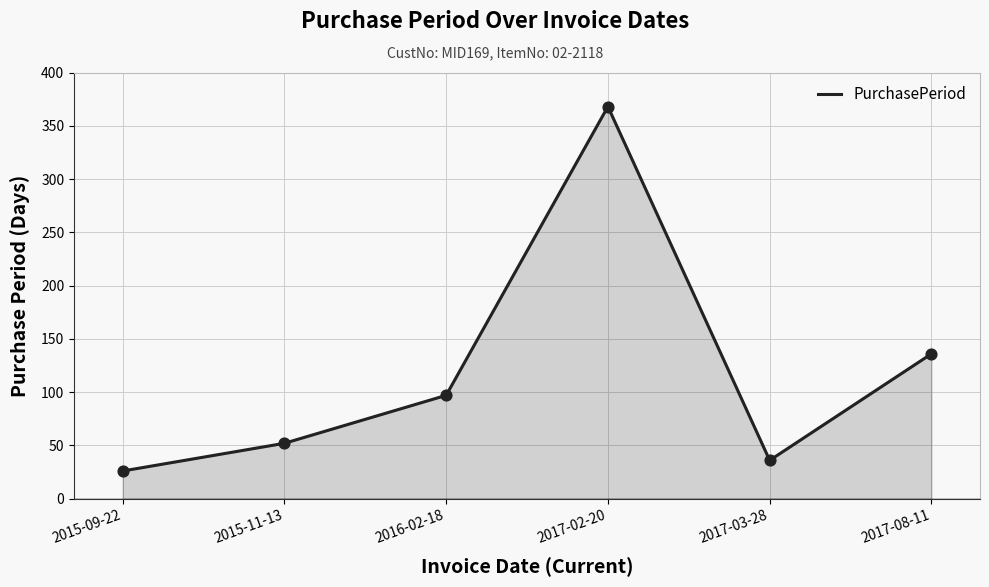

What is the change in value from 2015-11-13 to 2017-02-20?

+316